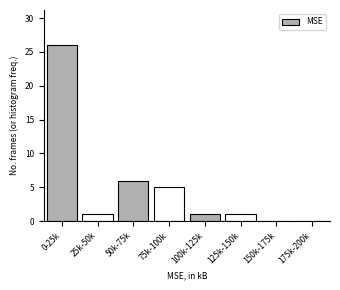

Reading right to left, what are all the values shown in this chart?

175k-200k=0	150k-175k=0	125k-150k=1	100k-125k=1	75k-100k=5	50k-75k=6	25k-50k=1	0-25k=26